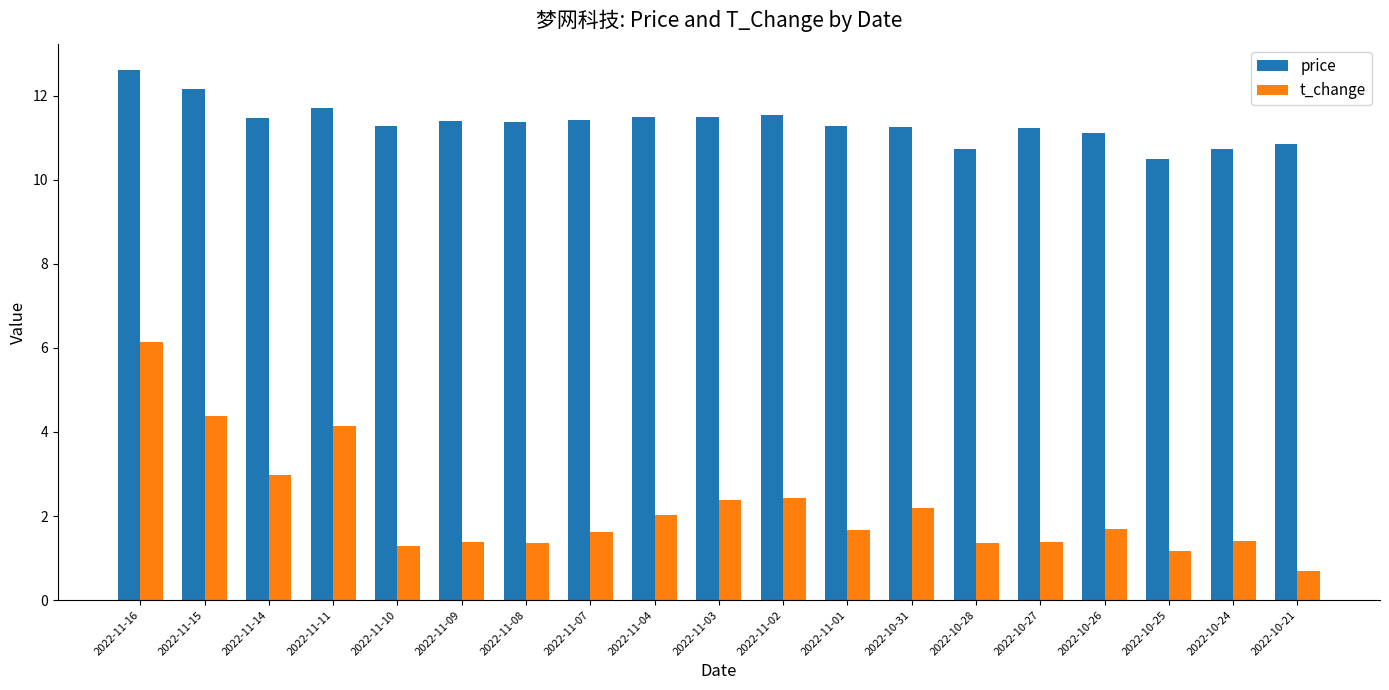

What is the value of the price bar at the 9th from the left?

11.5